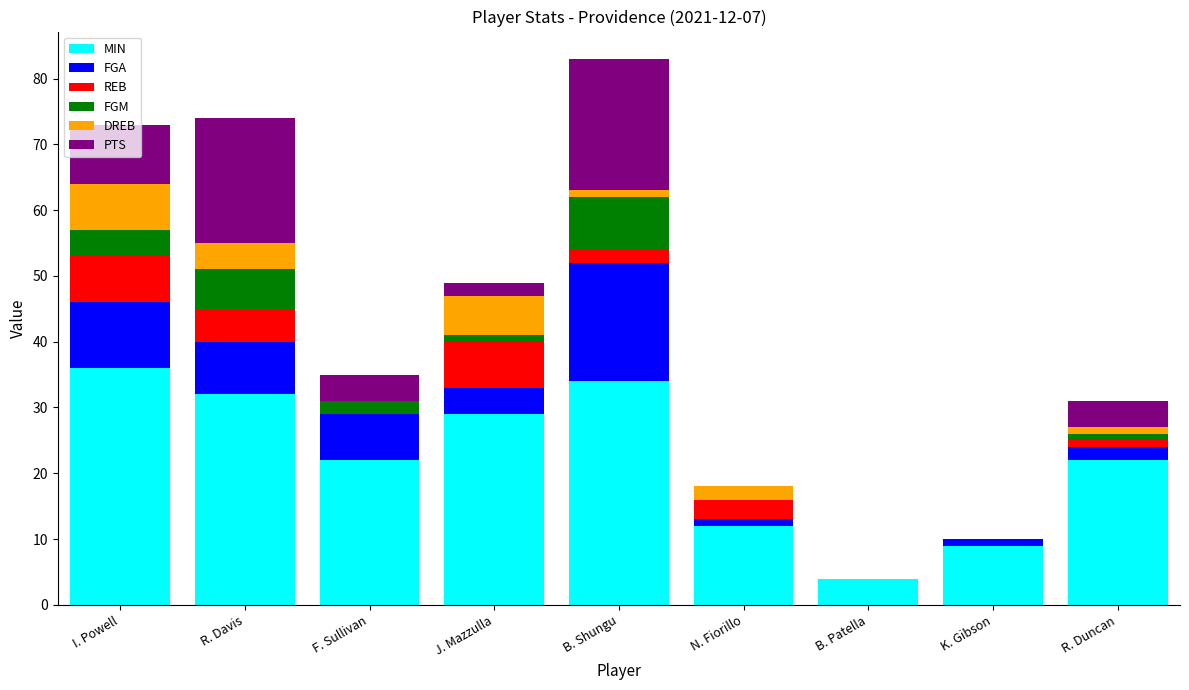

Which category has the highest value in the MIN series?

I. Powell